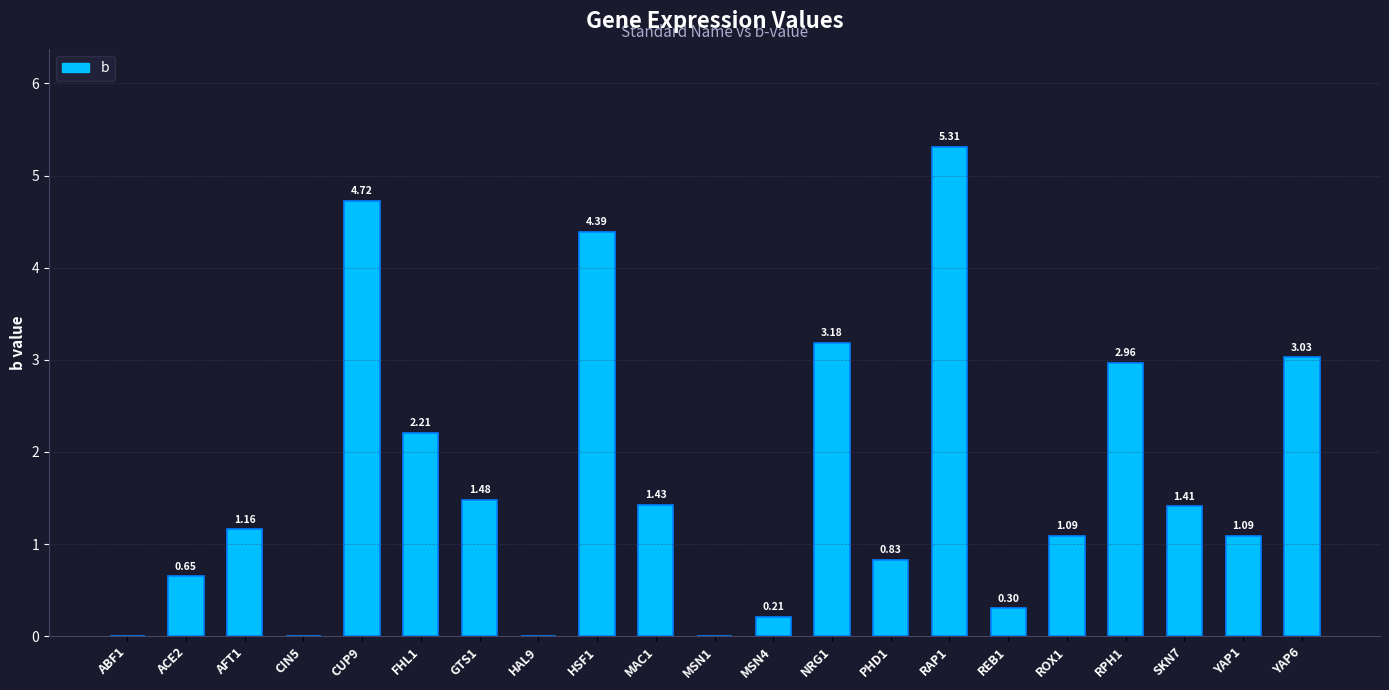

Between FHL1 and YAP1, which is larger?

FHL1